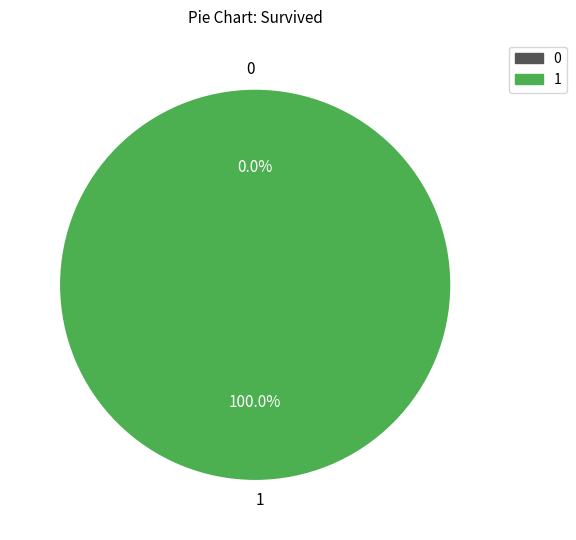

What percentage do 0 and 1 together represent?

100.0%